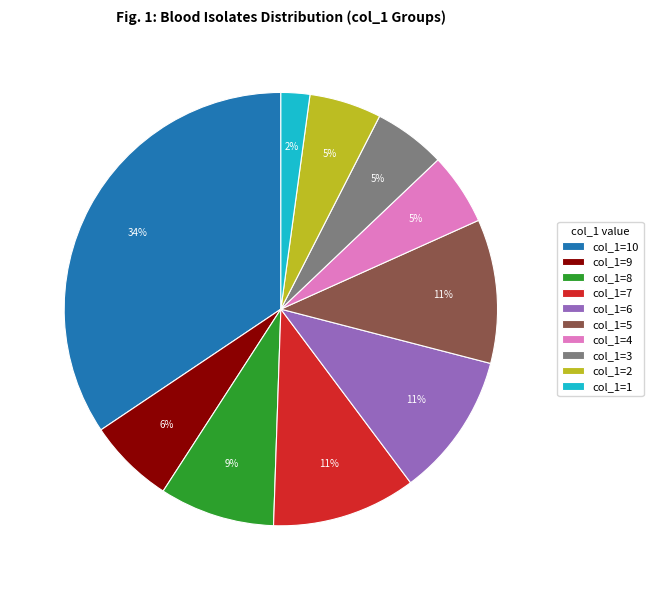

The col_1=1 slice represents 14% of the pie. True or false?

False